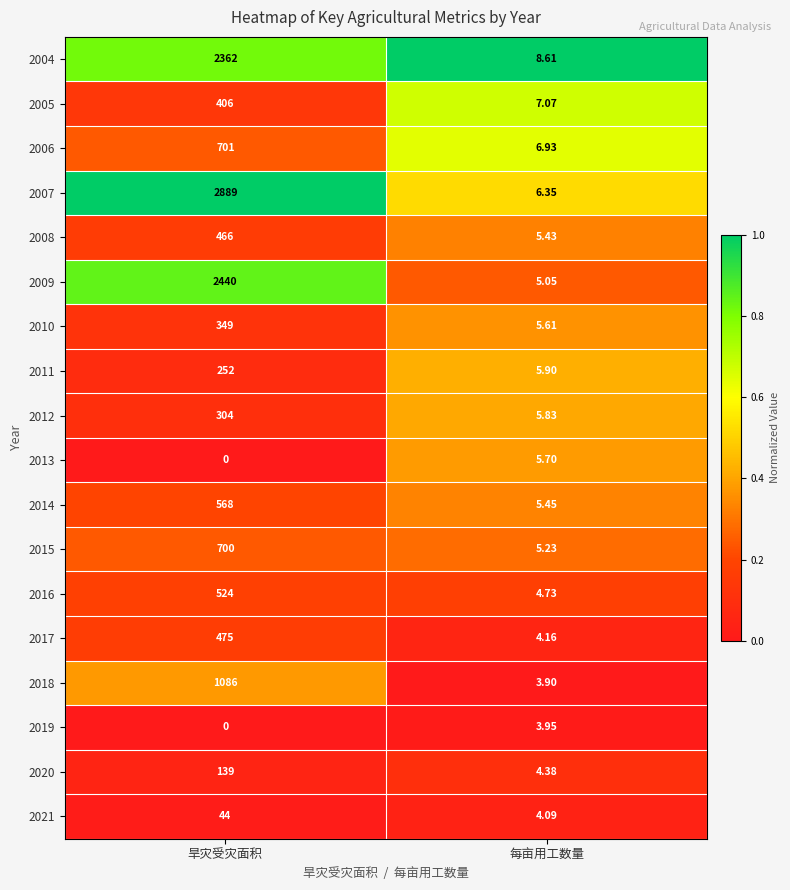

Which category has the highest value across all series?

旱灾受灾面积